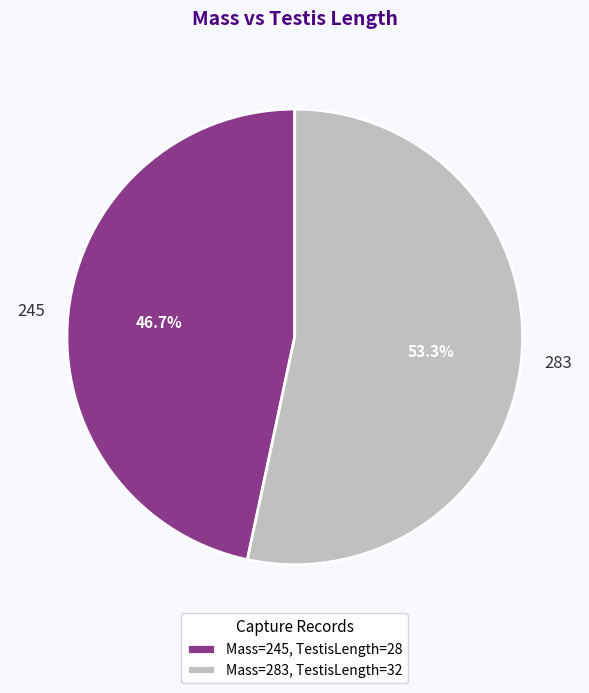

What portion of the pie excludes 283?

46.7%